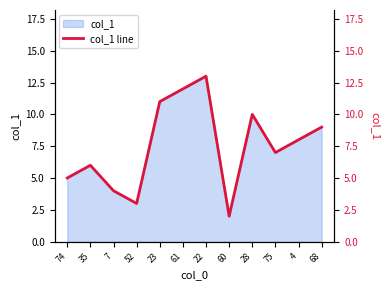

Reading left to right, extract all data points from this chart.

74=5.0	35=6.0	7=4.0	52=3.0	23=11.0	61=12.0	22=13.0	60=2.0	28=10.0	75=7.0	4=8.0	68=9.0